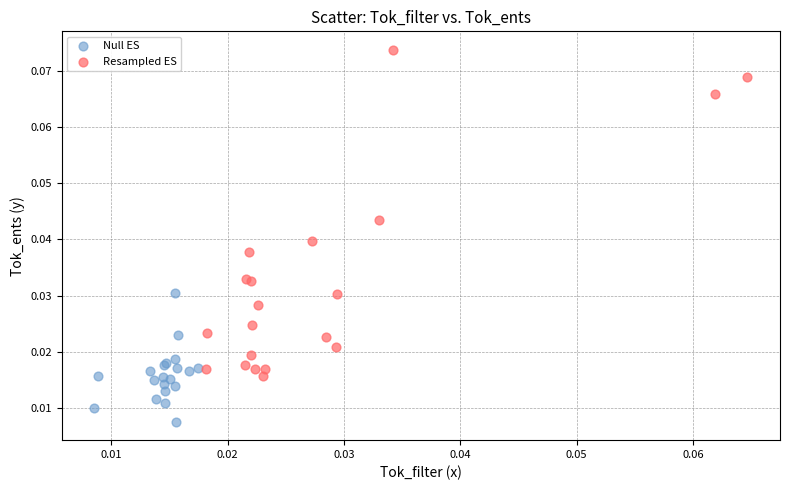

Which series reaches the minimum Y coordinate?

Null ES